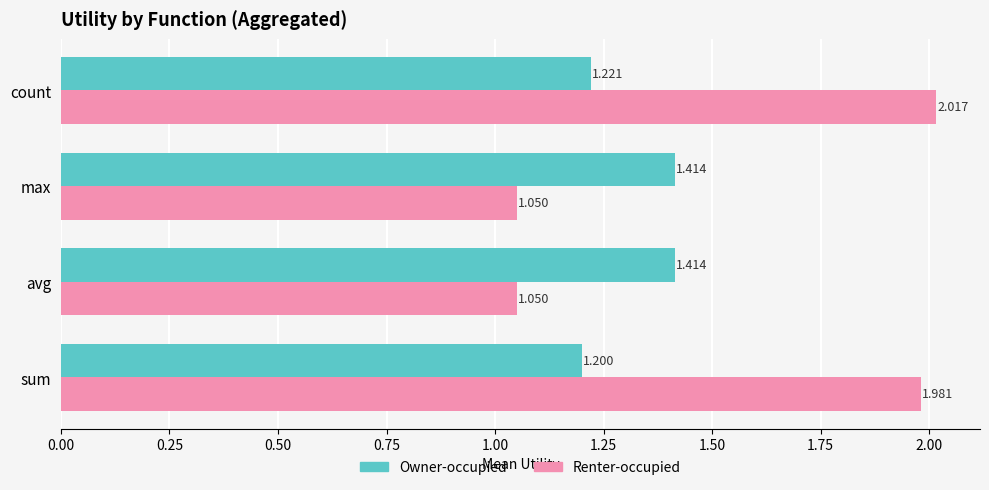

Rank the series by their maximum value, from highest to lowest.

Renter-occupied, Owner-occupied